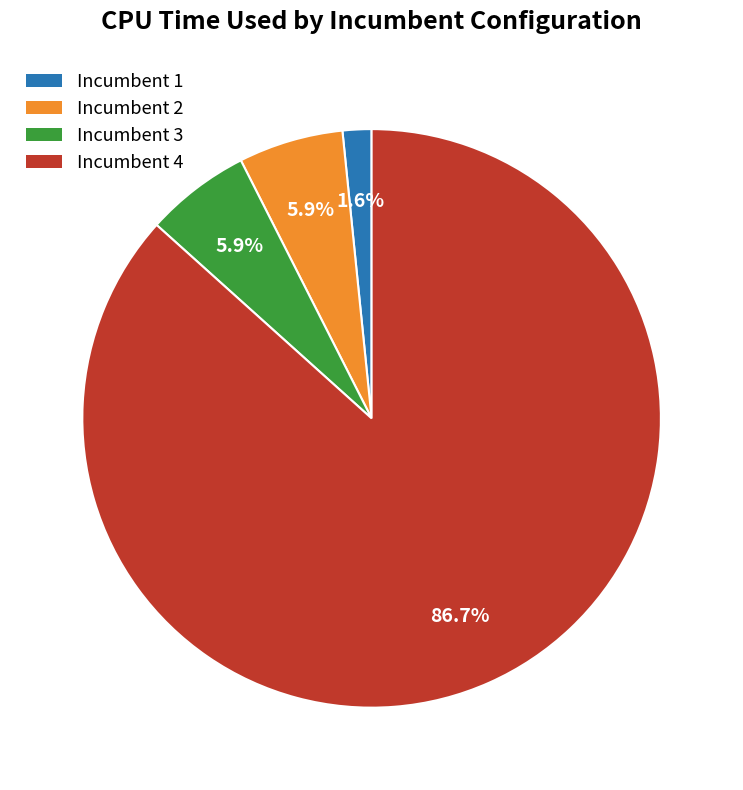

Does Incumbent 3 represent more than half of the total?

No